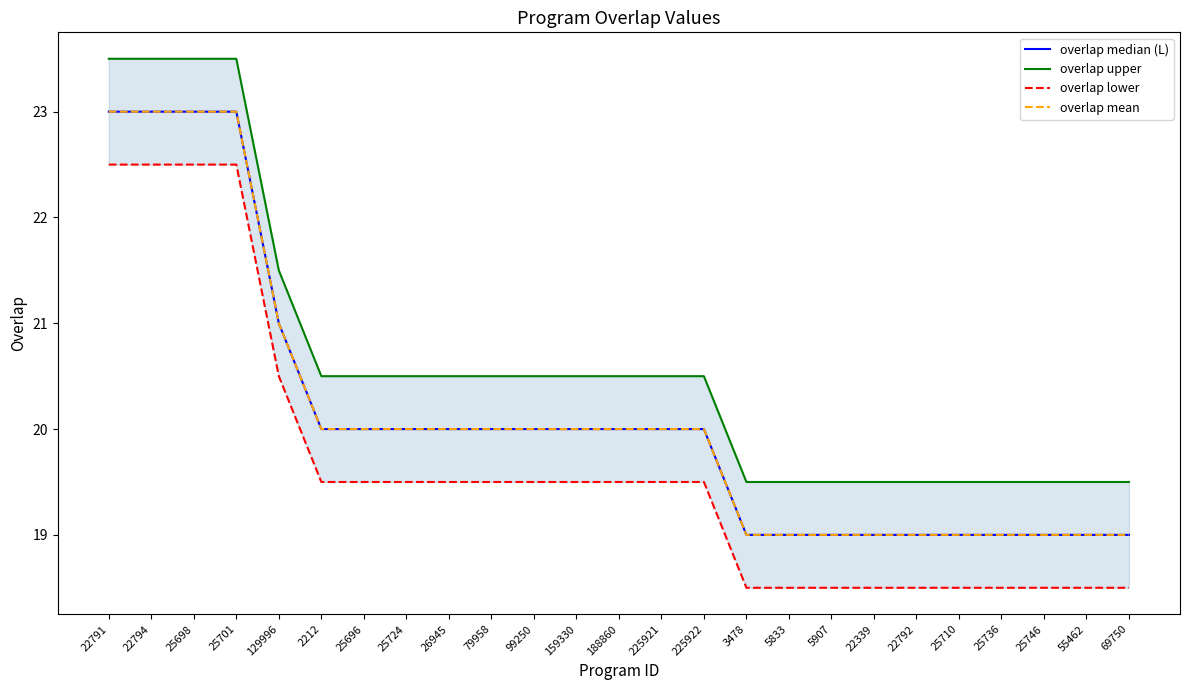

True or false: overlap mean has a value of 19.0 at 5907.

True